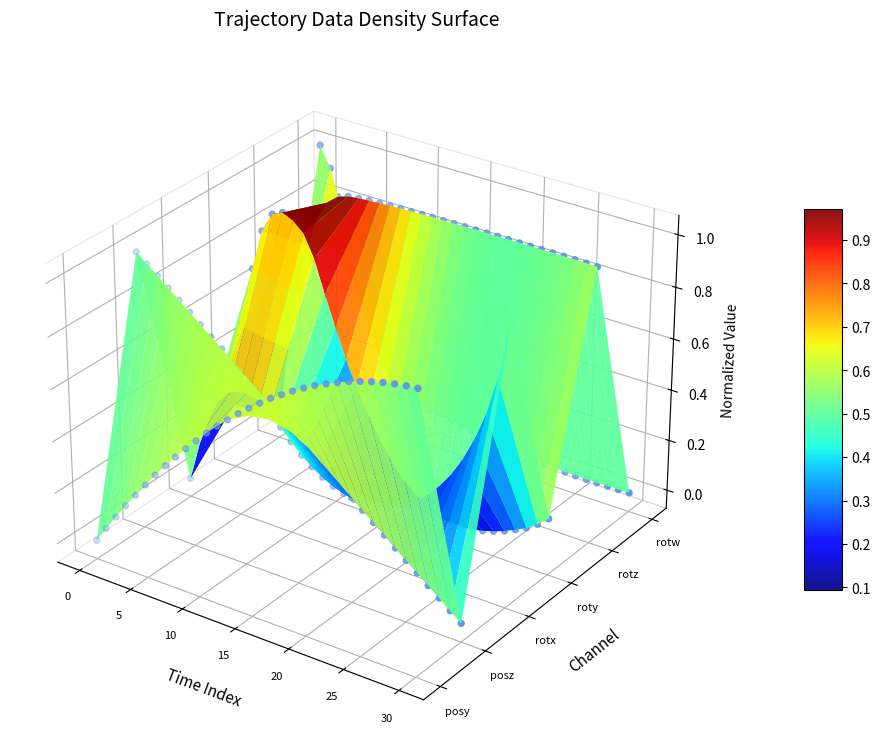

Which has a higher value, 11 or 7?

11